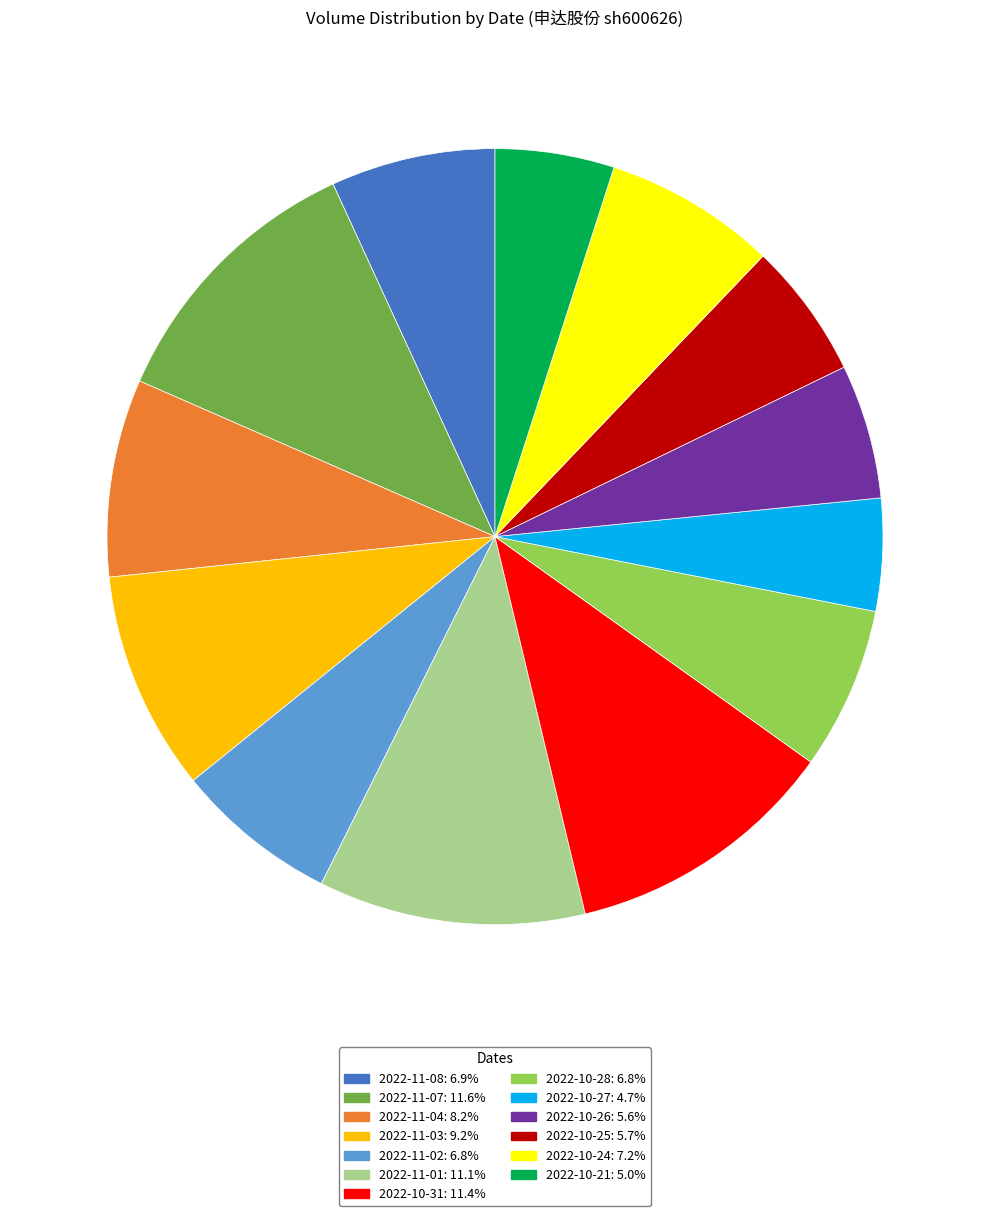

Is it true that 2022-11-01 is 11% of the pie?

True